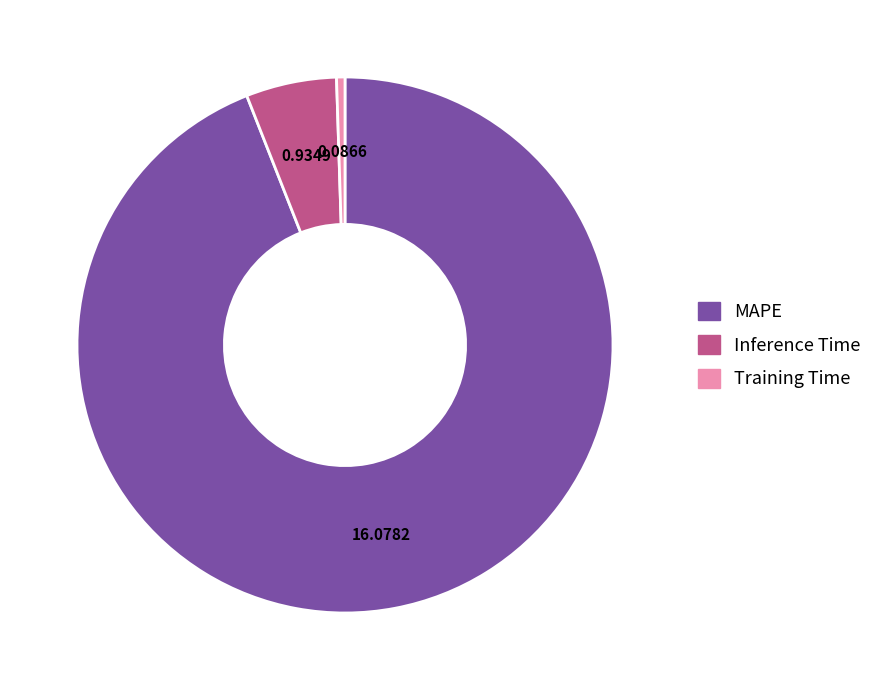

Does any single category account for the majority?

Yes